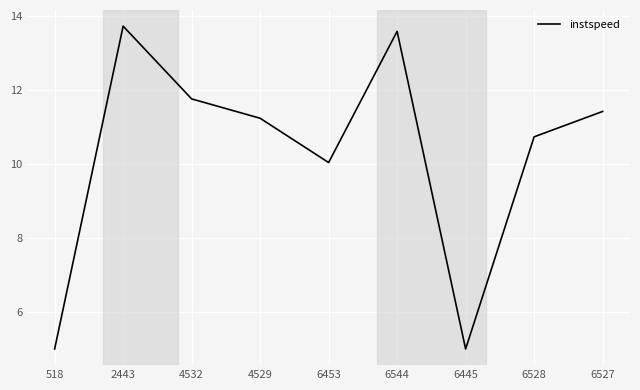

What is the change in value from 518 to 4532?

+6.8